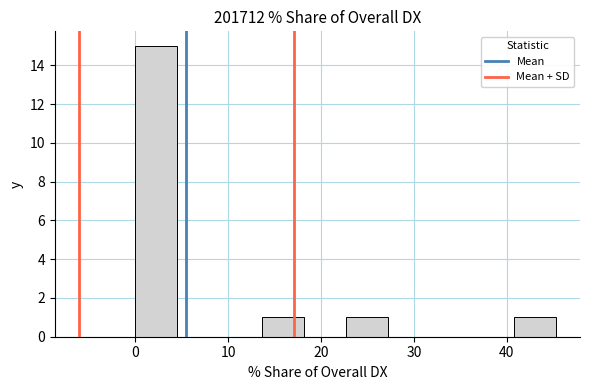

Reading left to right, list every bar in this chart as the range it spans on the x-axis followed by its height. Neither the bar edges nor the heights are printed on the chart, so give them approximately, as read against the axes.

0 to 5: 15
5 to 9: 0
9 to 14: 0
14 to 18: 1
18 to 23: 0
23 to 27: 1
27 to 32: 0
32 to 36: 0
36 to 41: 0
41 to 45: 1